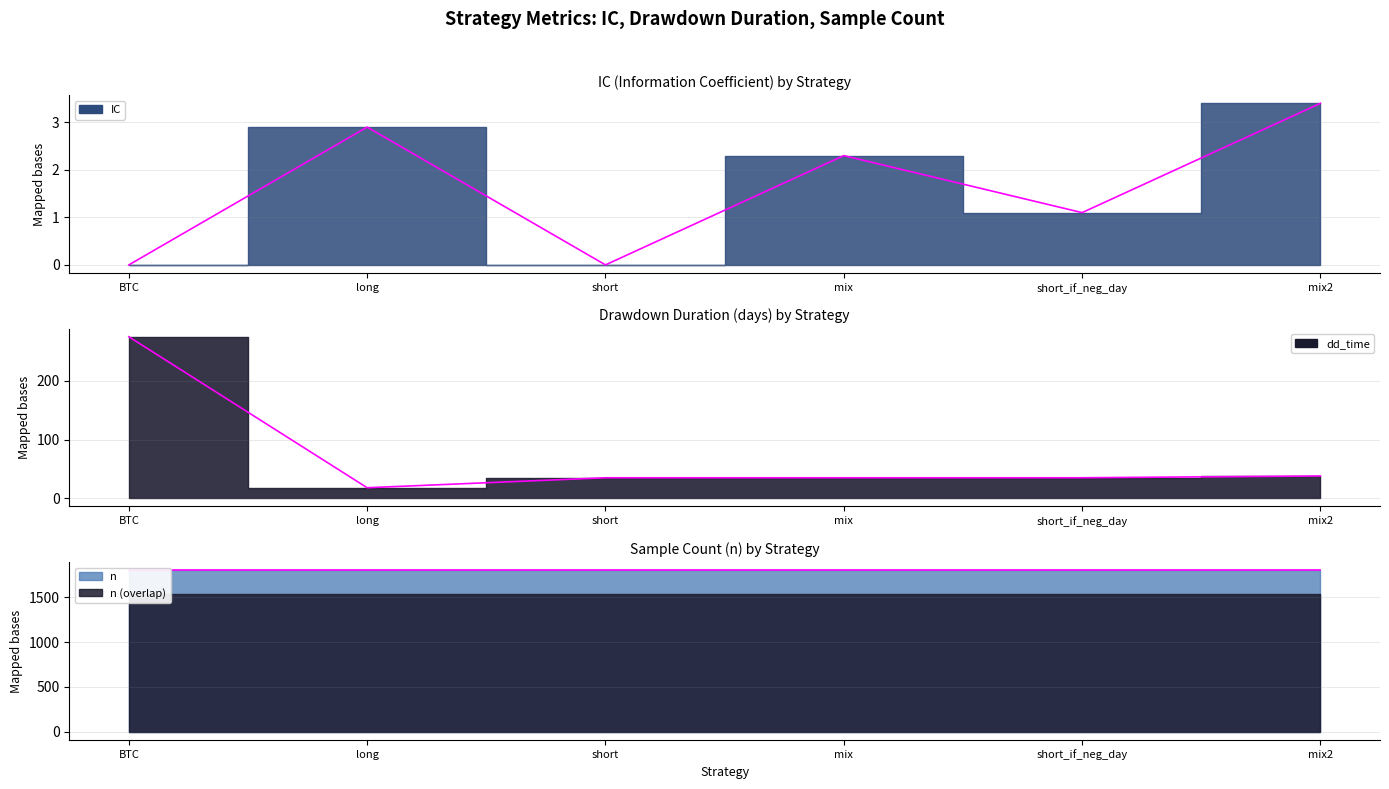

What is the difference between the second highest and minimum values in the IC series?

2.9